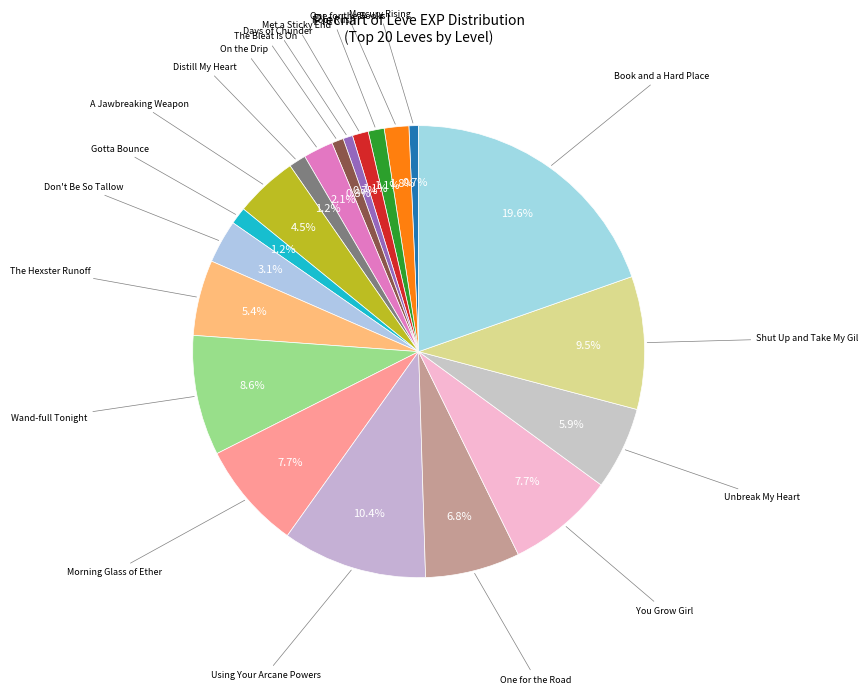

Which slice is the largest?

Book and a Hard Place